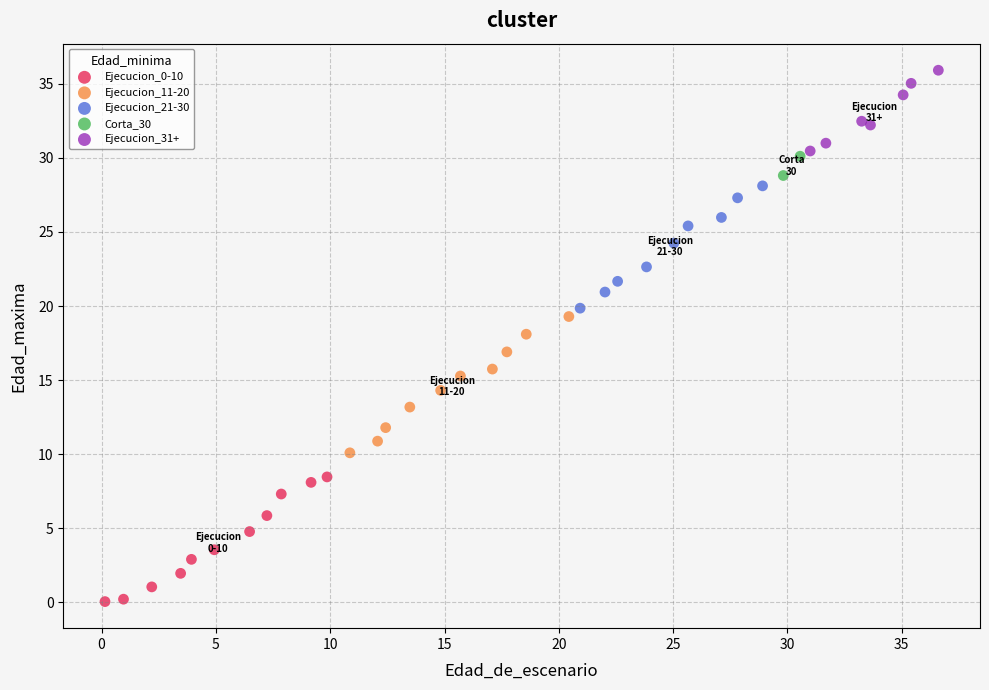

Which series reaches the maximum Y coordinate?

Ejecucion_31+